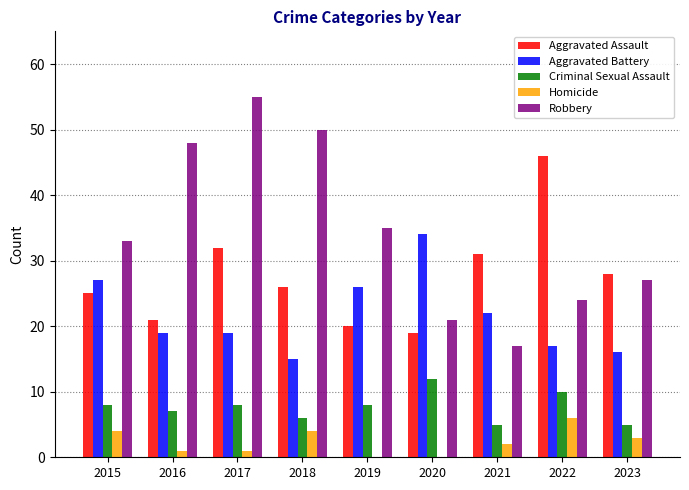

Is the value of Aggravated Assault at 2016 greater than the value of Aggravated Battery at 2023?

Yes